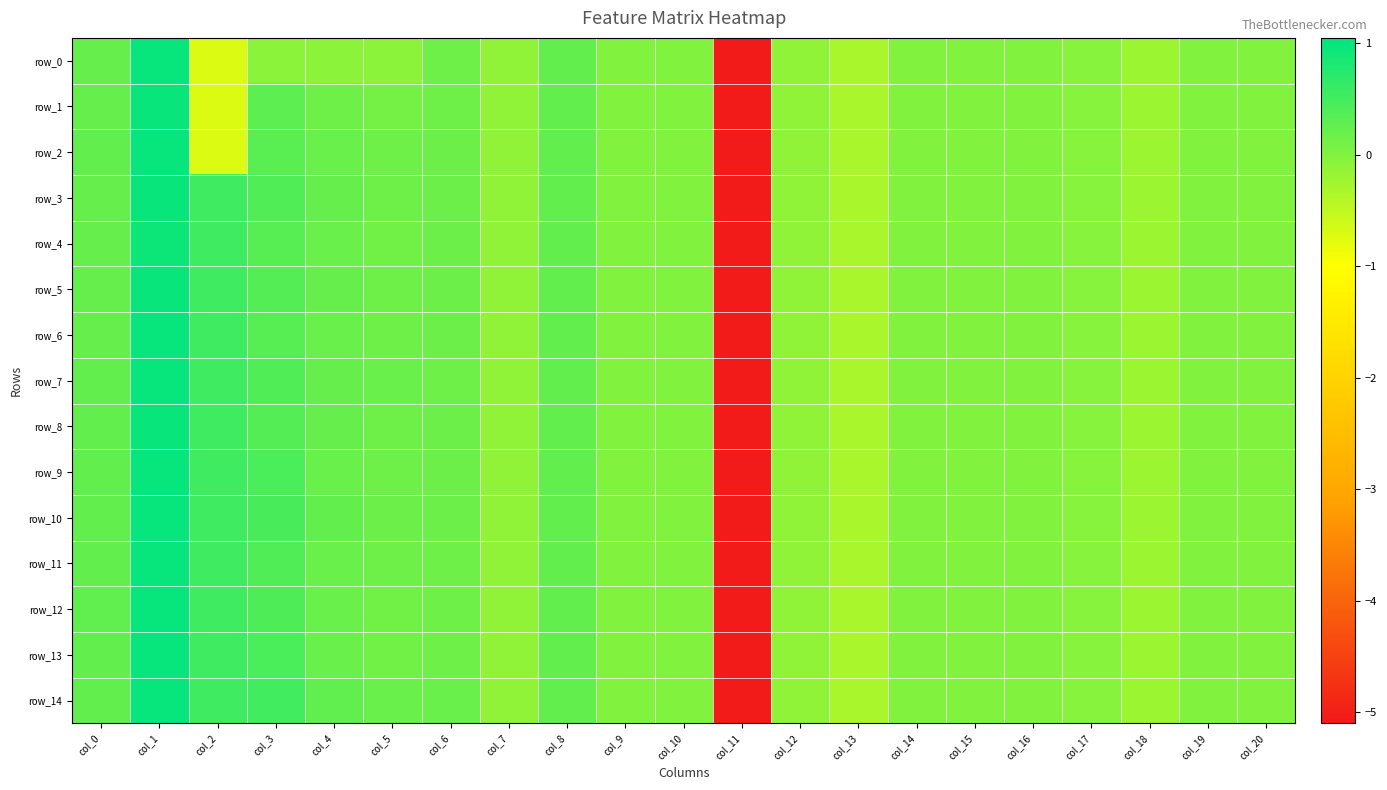

What is the sum of all row_7 values?

-2.8